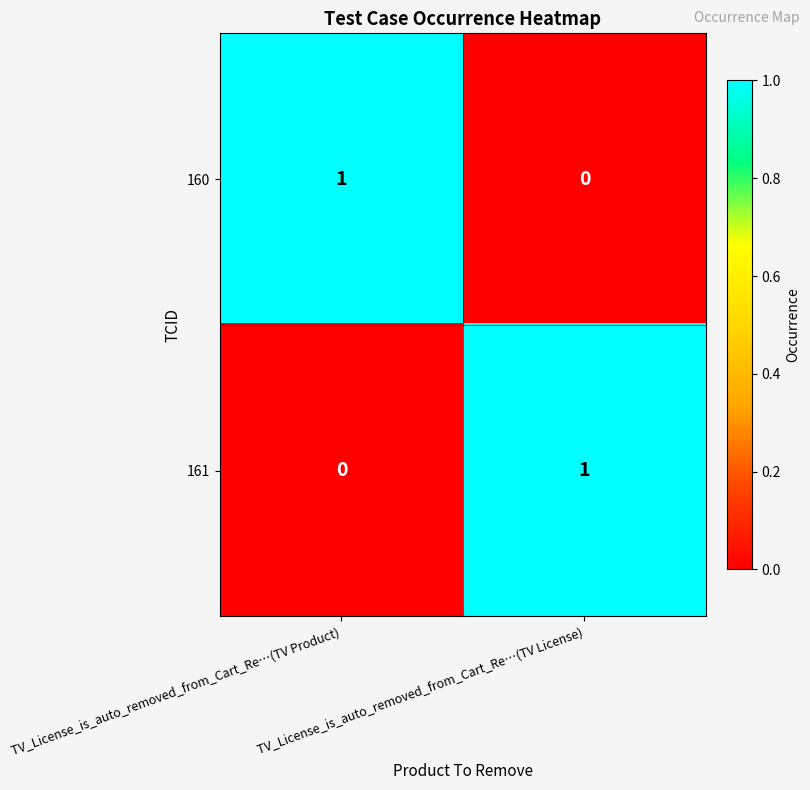

At which label does 160 reach its peak?

TV_License_is_auto_removed_from_Cart_Re…(TV Product)